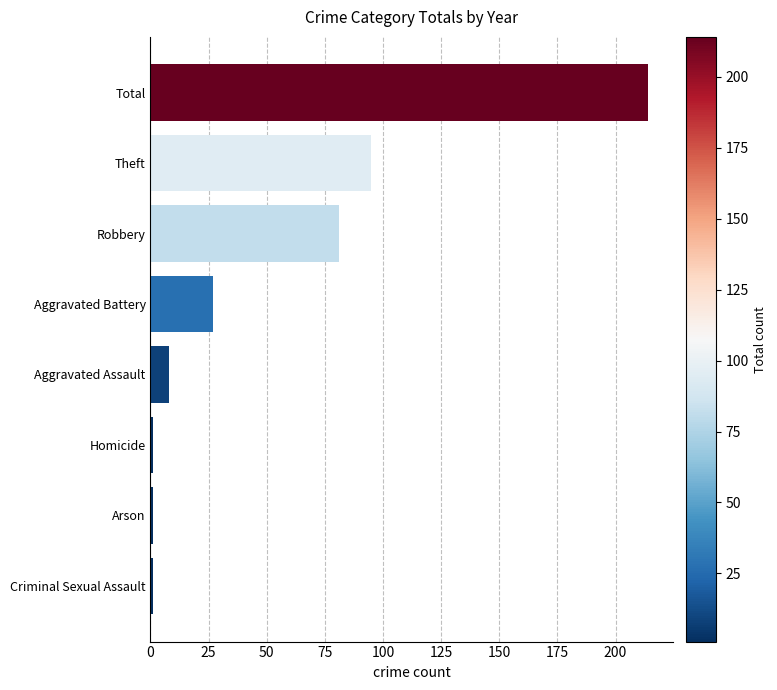

Count the number of data series in this chart.

1